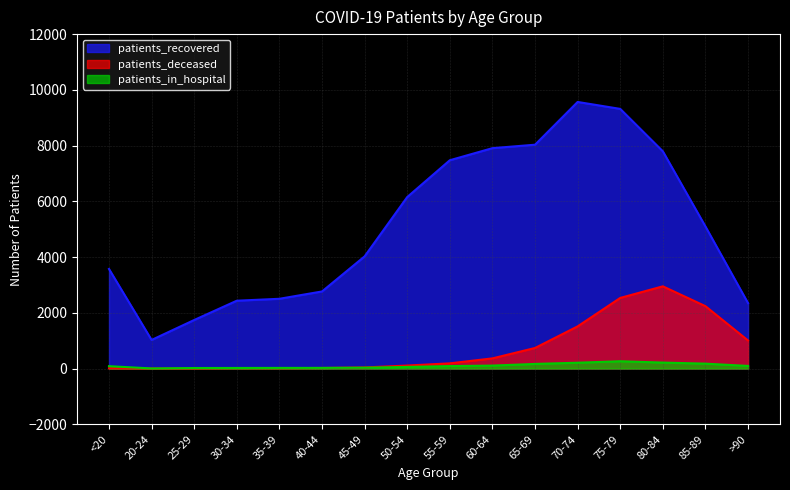

How many interior local peaks does the patients_deceased series have?

2